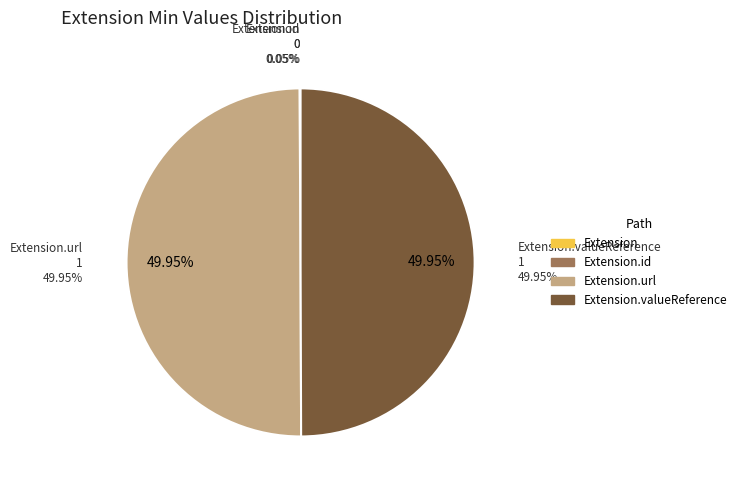

True or false: Extension.id accounts for 1% of the total.

False